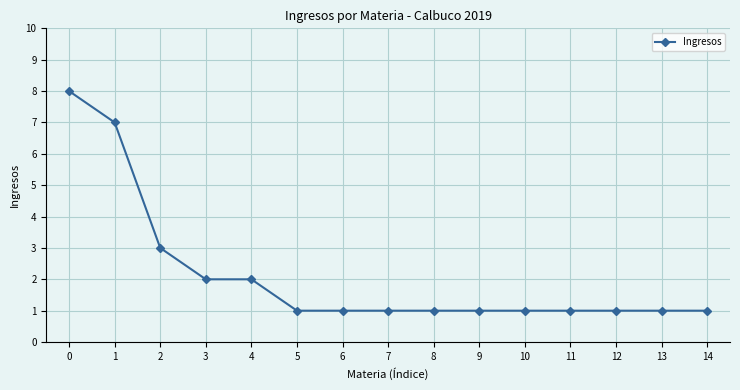

Is it true that the value at 3 is 1?

False